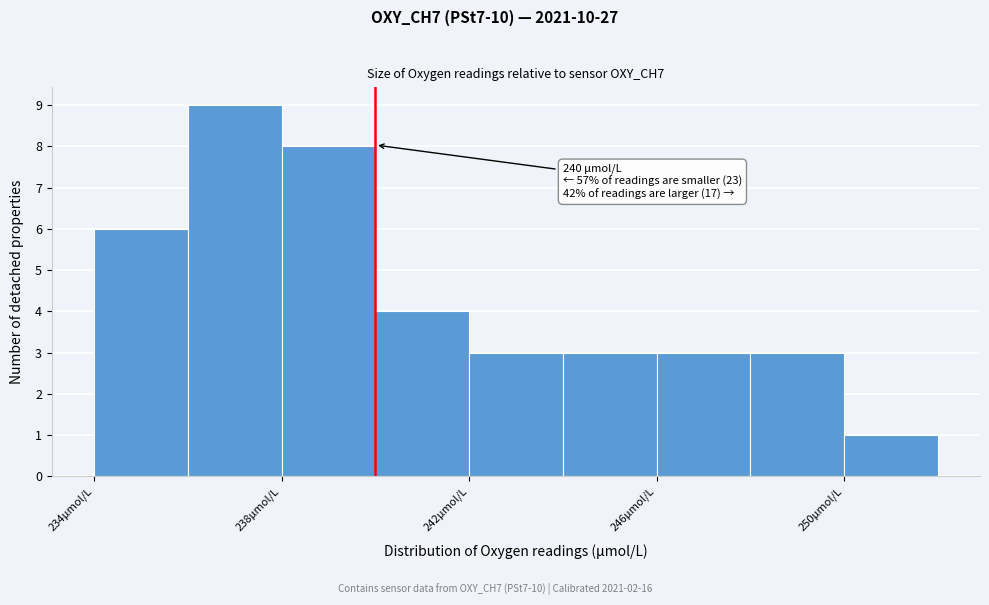

Which range on the x-axis has the tallest bar?

236 to 238